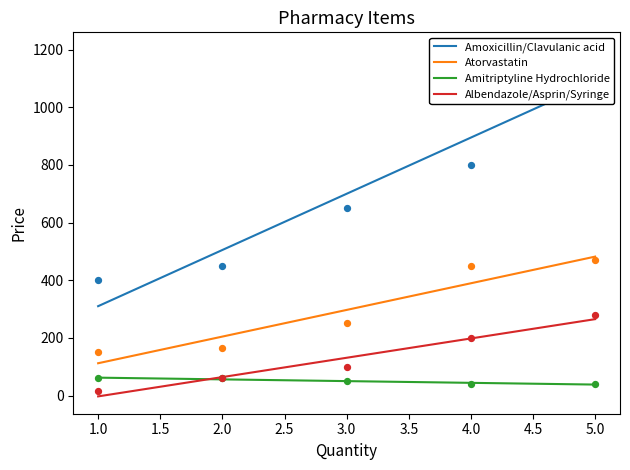

Which series has the widest spread of Y values?

Amoxicillin/Clavulanic acid